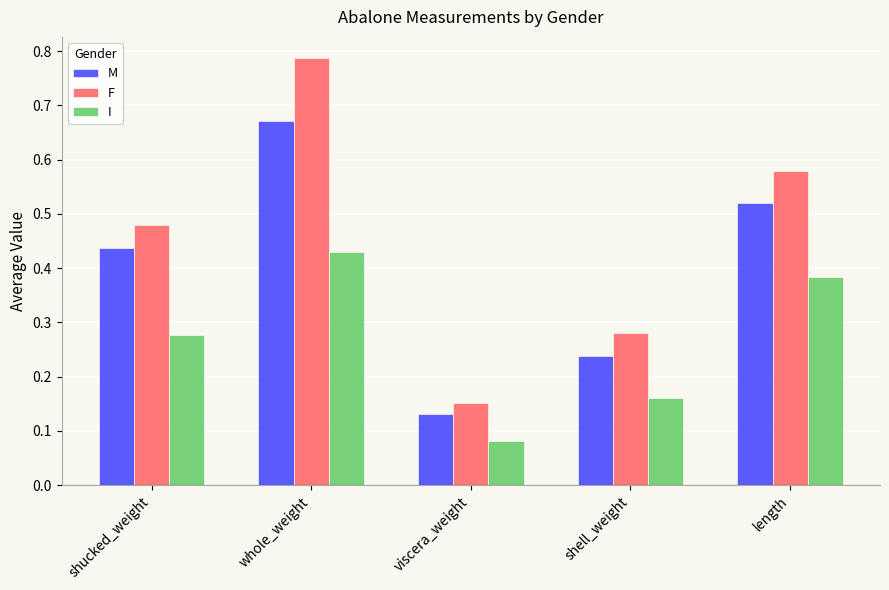

What position from the right is shucked_weight?

5